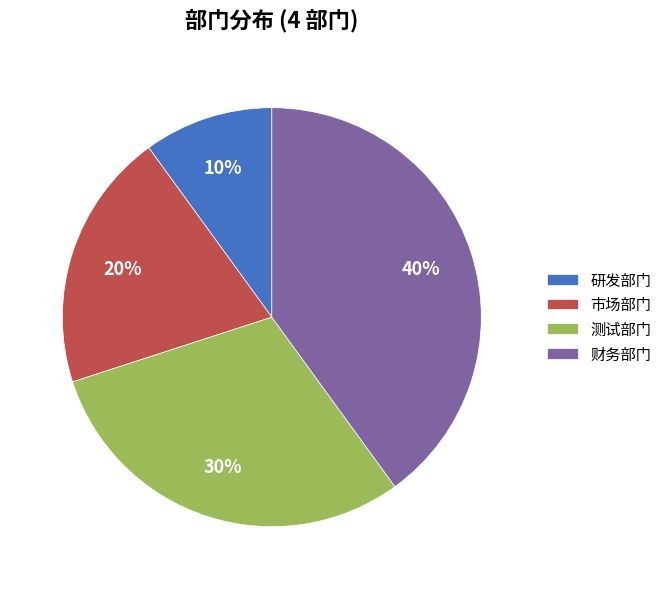

How many segments does this pie chart have?

4